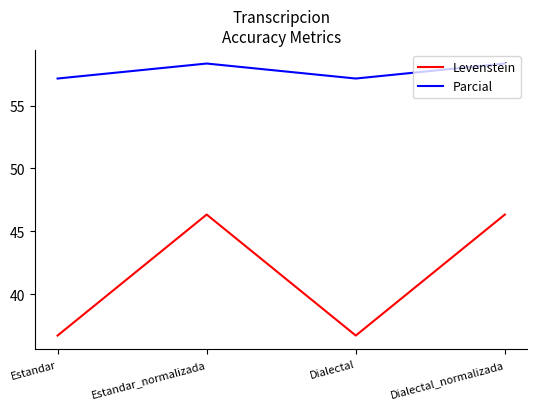

Does the chart display data point markers on the line(s)?

No